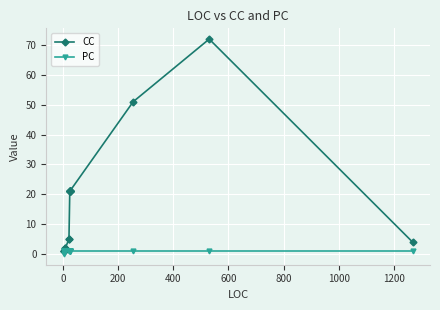

What are all the series names shown in the legend?

CC, PC